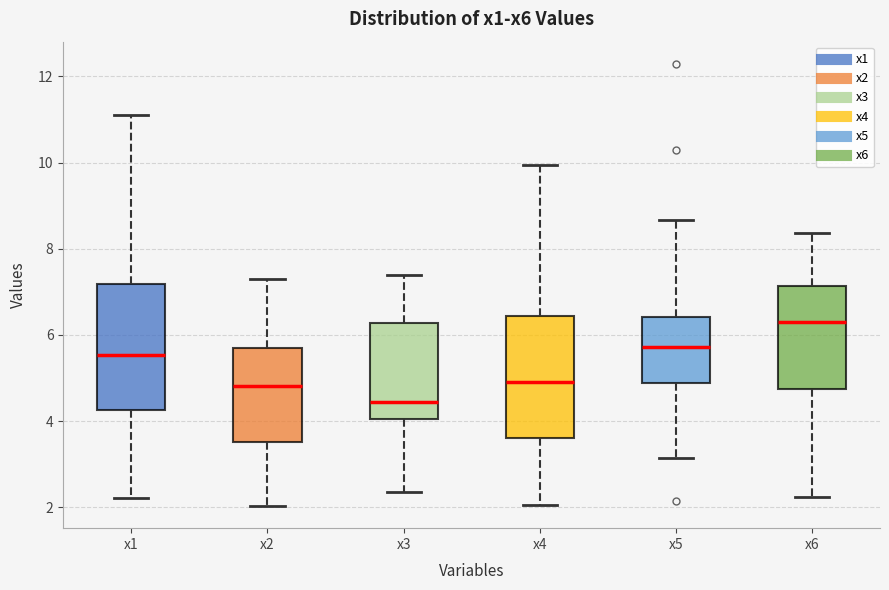

Which box has the highest median line?

x6